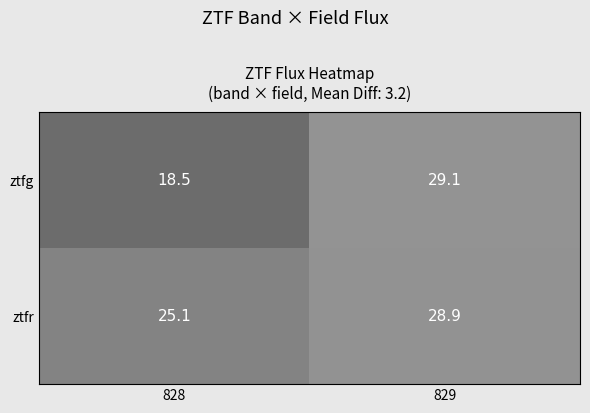

Reading left to right, list all the values displayed in this chart.

ztfg: 828=18.5	829=29.1
ztfr: 828=25.1	829=28.9